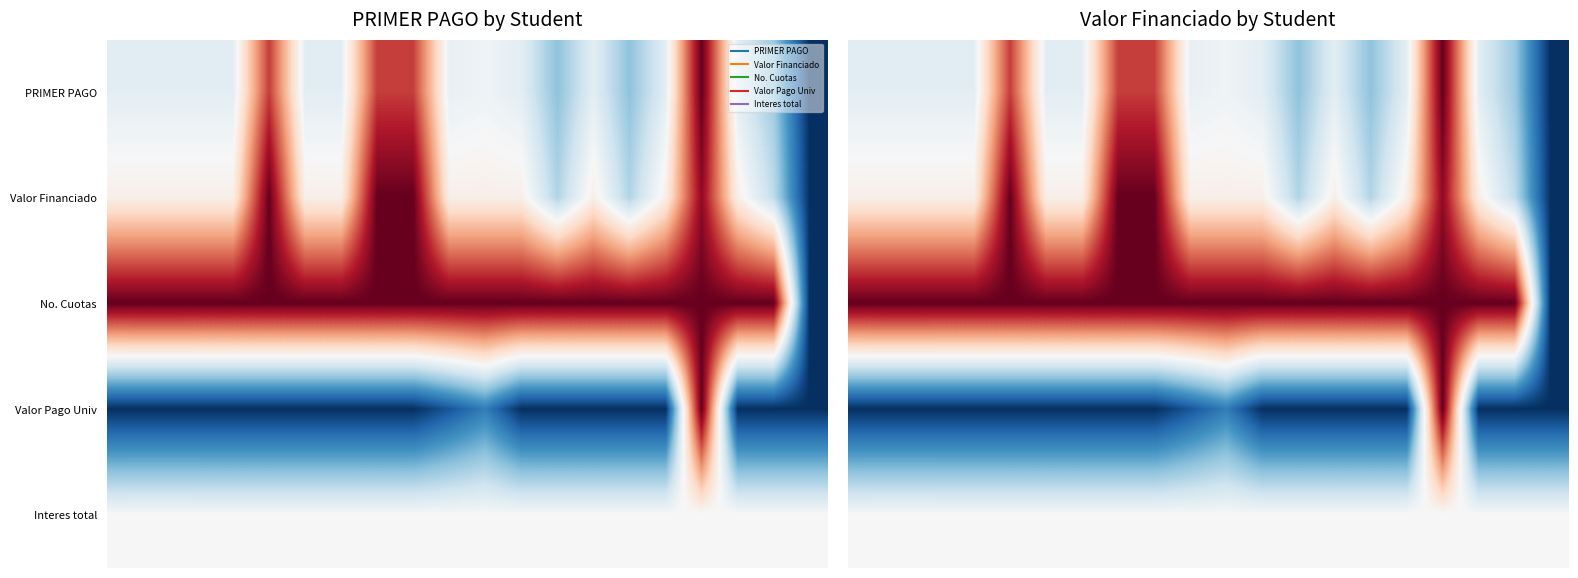

At which category is the sum across all series the highest?

16